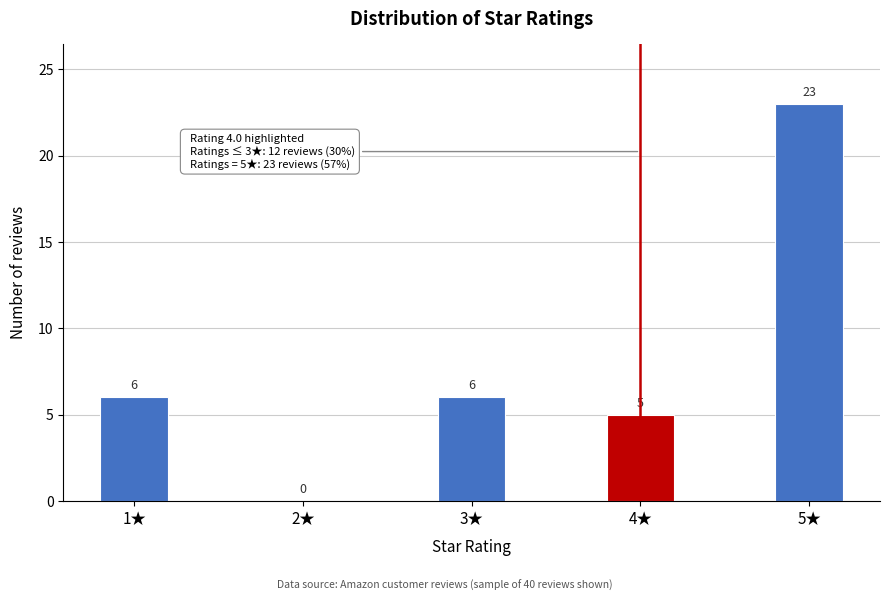

Reading left to right, extract all data points from this chart.

1★=6	2★=0	3★=6	4★=5	5★=23